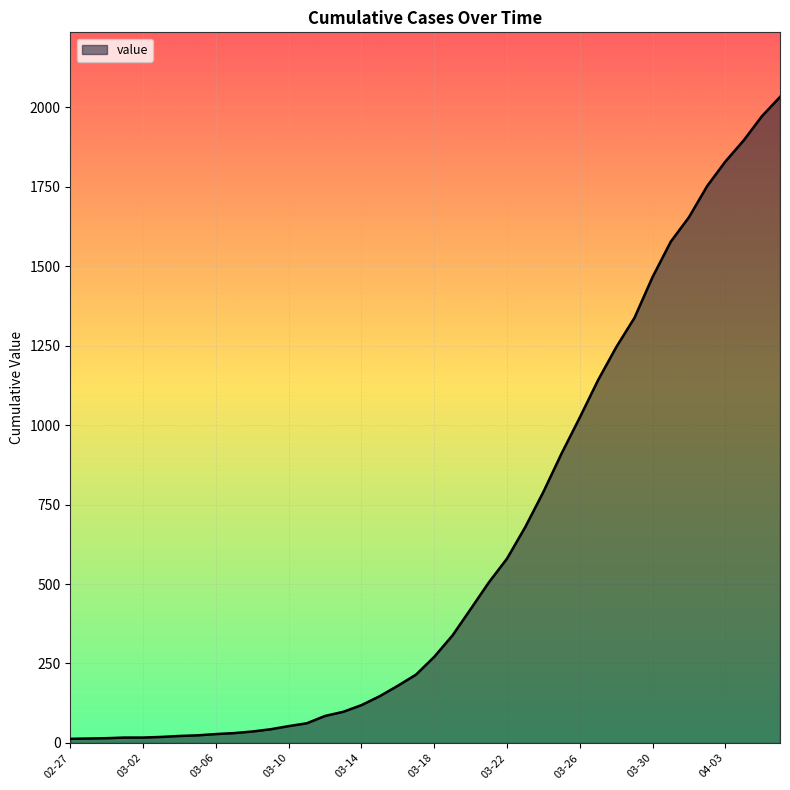

What is the maximum value shown in the chart?

2032